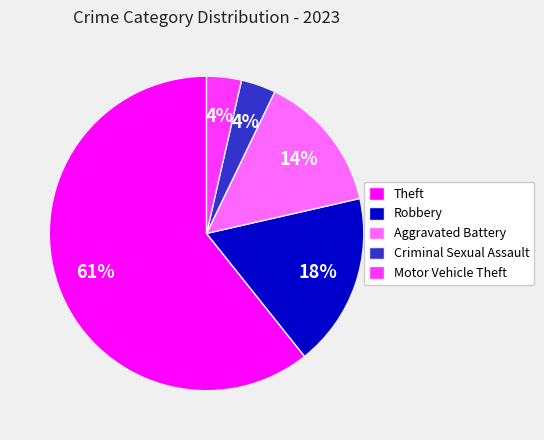

Combined, do Criminal Sexual Assault and Motor Vehicle Theft account for over 50%?

No